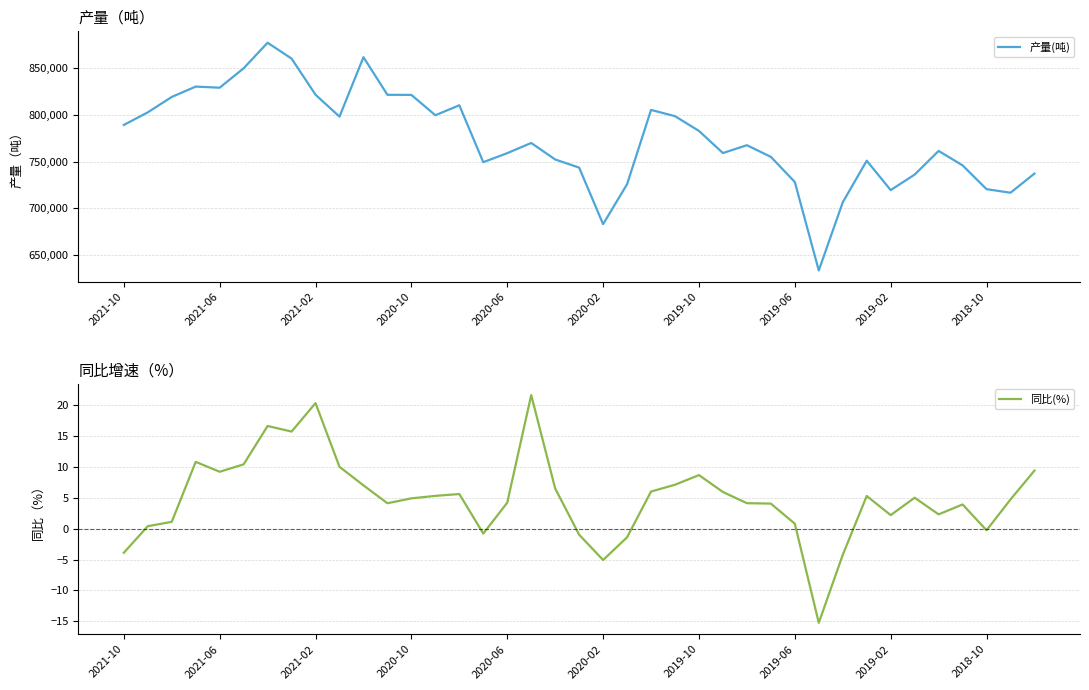

List the series in order of their overall mean, lowest first.

同比(%), 产量(吨)